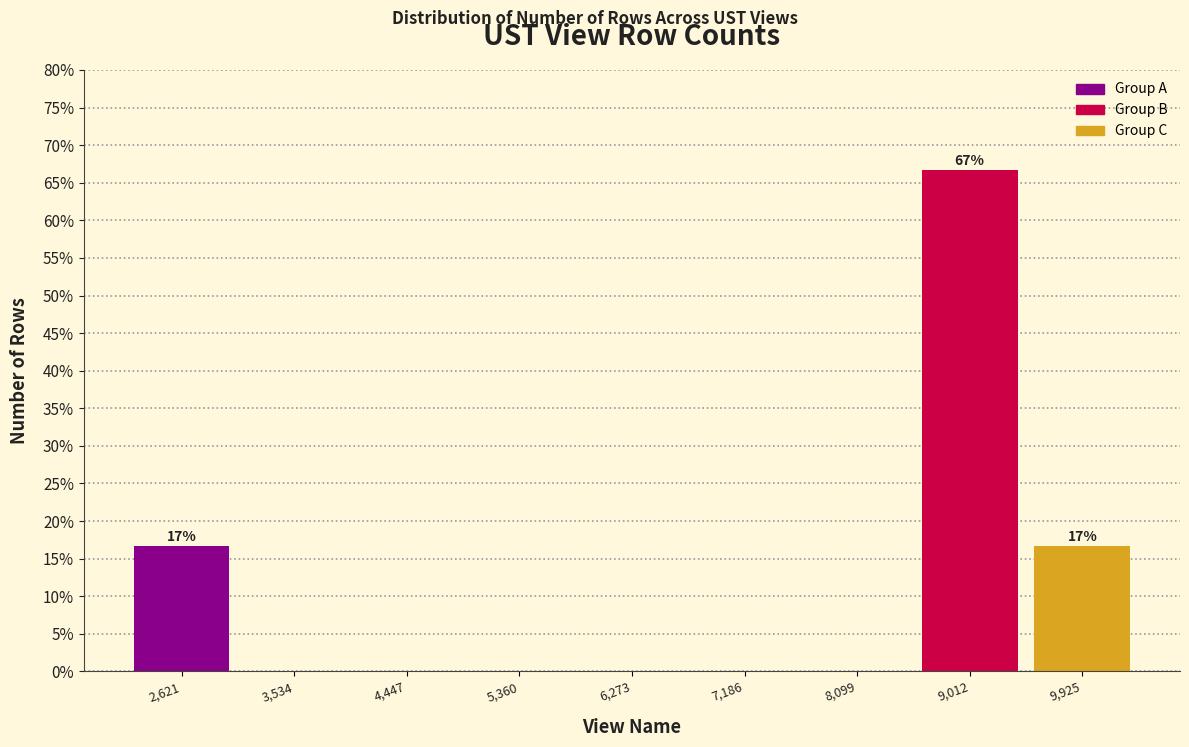

Over which range of the x-axis is the bar tallest?

8600 to 9500